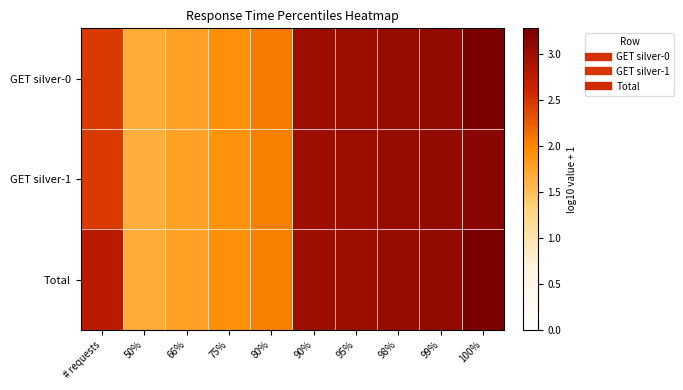

Reading right to left, transcribe all the data shown in this chart.

GET silver-0: 100%=3.3	99%=3.1	98%=3.0	95%=3.0	90%=3.0	80%=2.1	75%=1.9	66%=1.8	50%=1.7	# requests=2.5
GET silver-1: 100%=3.1	99%=3.1	98%=3.0	95%=3.0	90%=3.0	80%=2.0	75%=1.9	66%=1.8	50%=1.7	# requests=2.5
Total: 100%=3.3	99%=3.1	98%=3.0	95%=3.0	90%=3.0	80%=2.0	75%=1.9	66%=1.8	50%=1.7	# requests=2.8